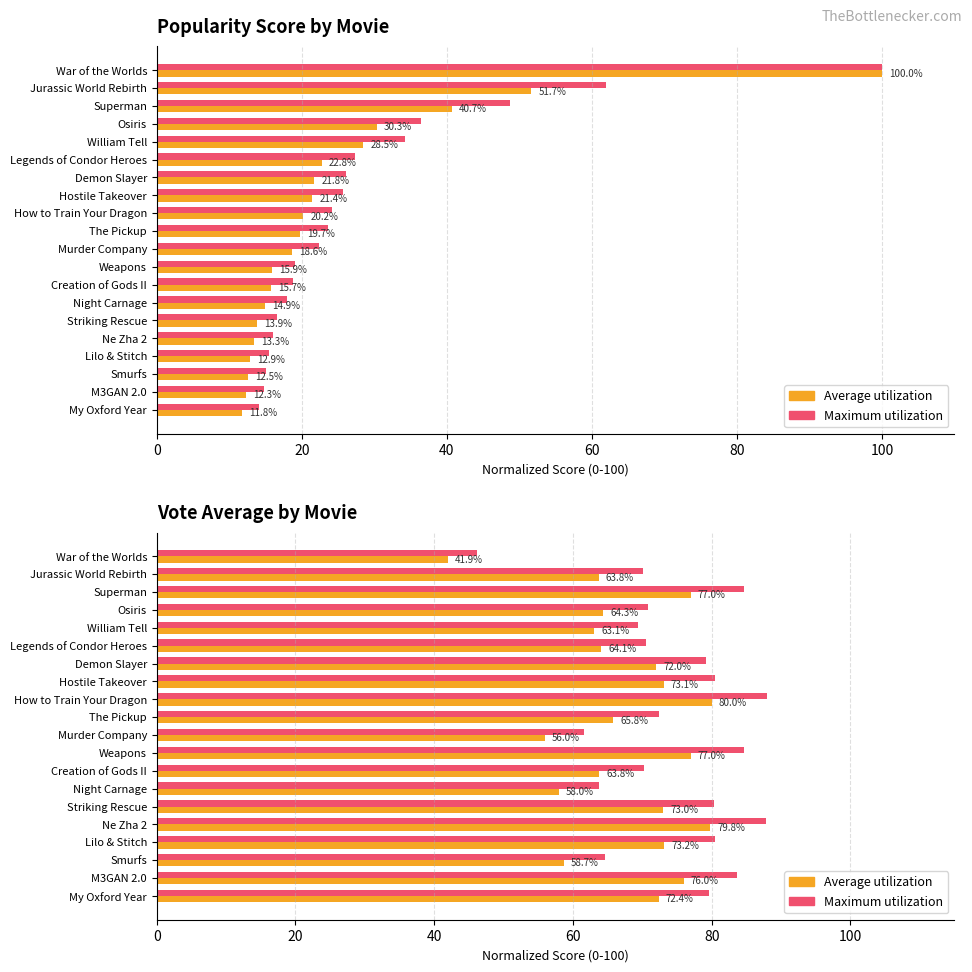

How many values in the Maximum utilization series are below 79?

10